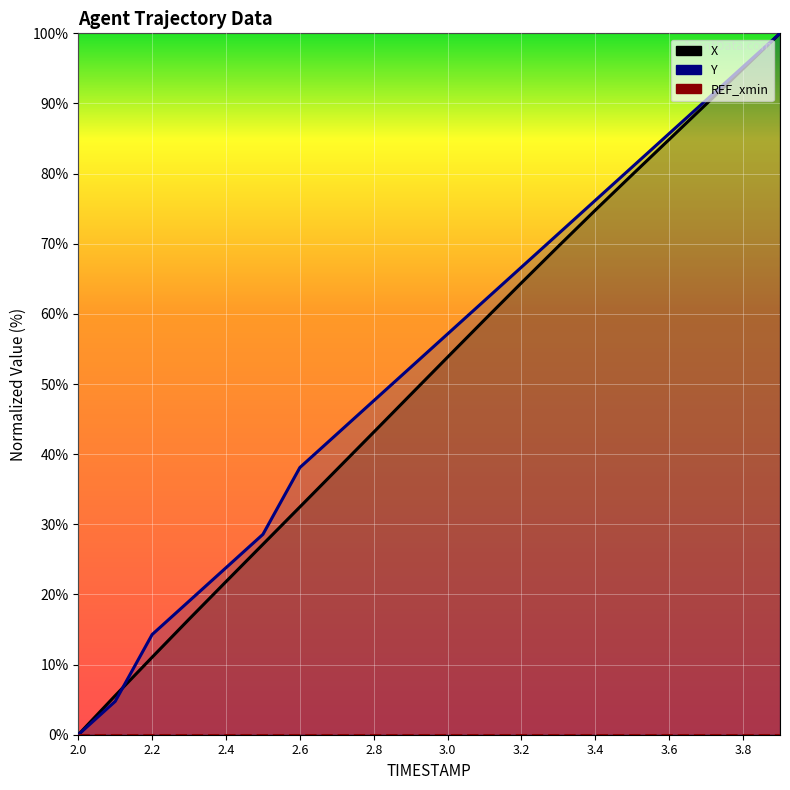

Which series has the widest spread of values?

X